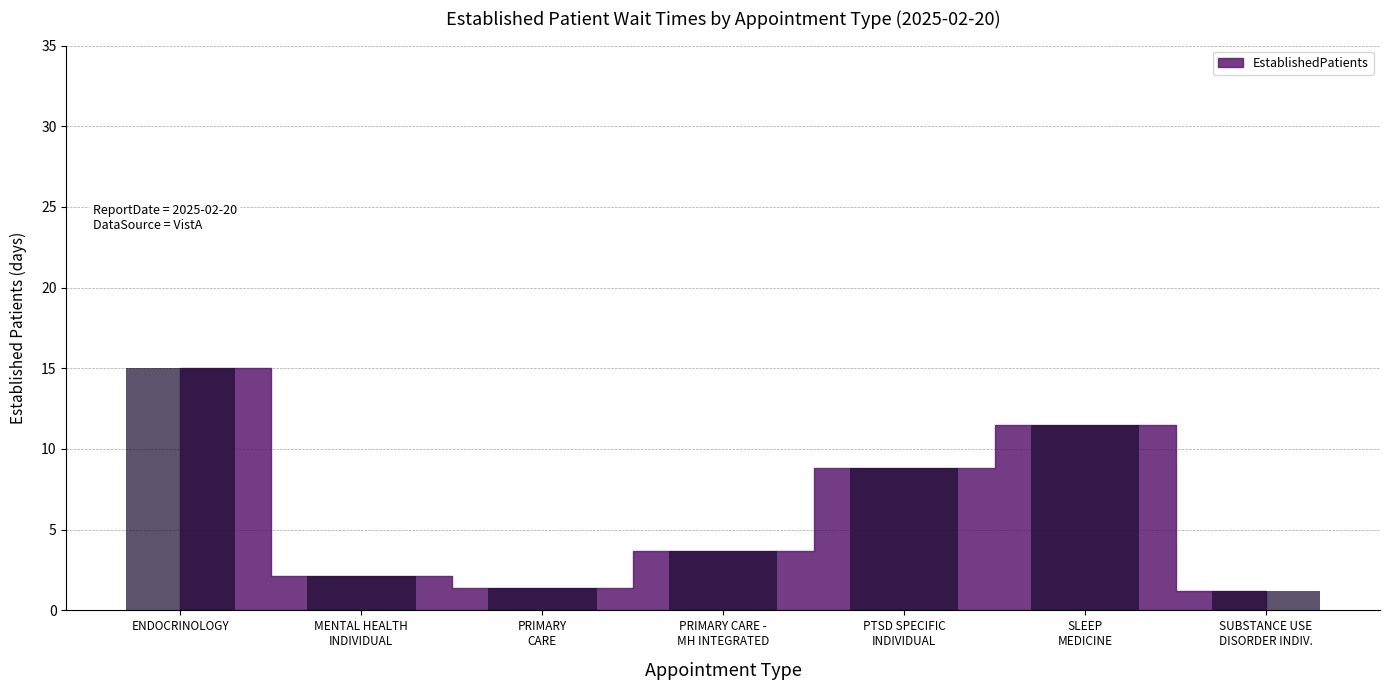

Which has a higher value, SLEEP
MEDICINE or ENDOCRINOLOGY?

ENDOCRINOLOGY